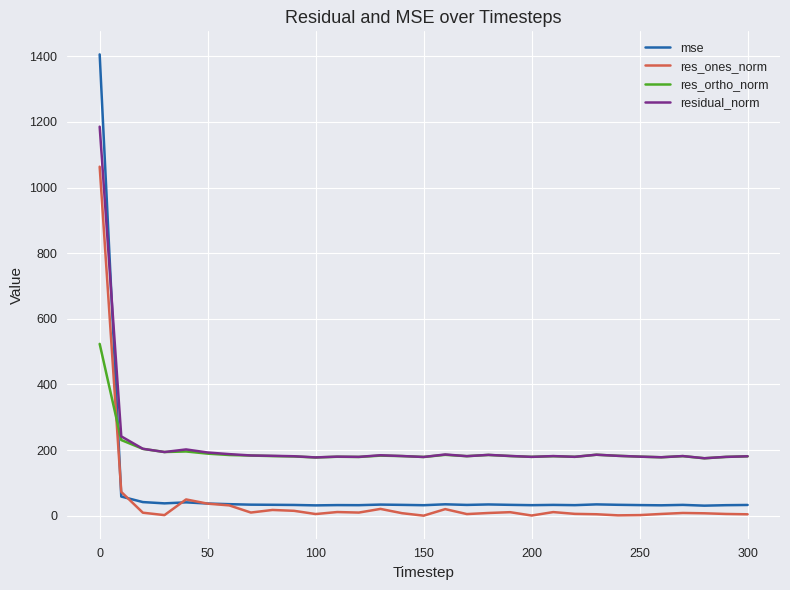

What is the minimum value for residual_norm?

175.3